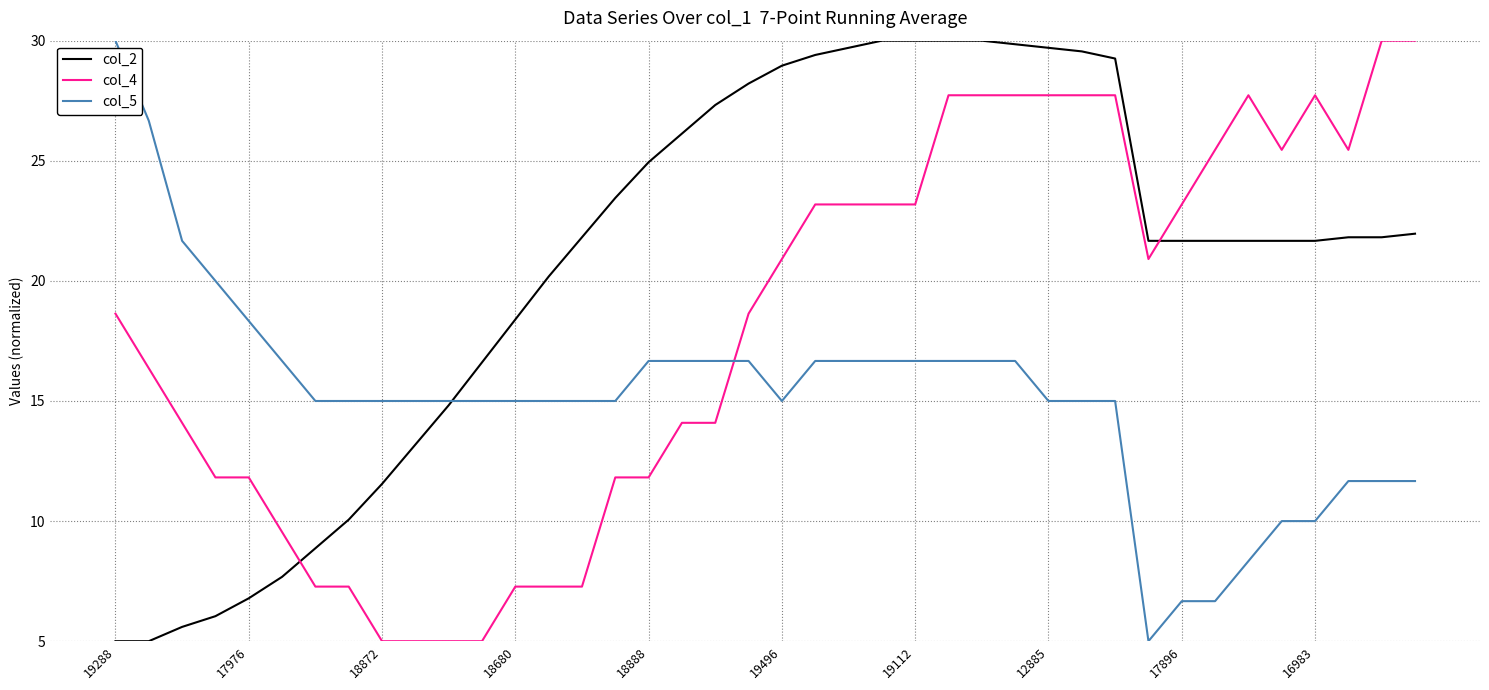

Which series has the largest total across all categories?

col_2